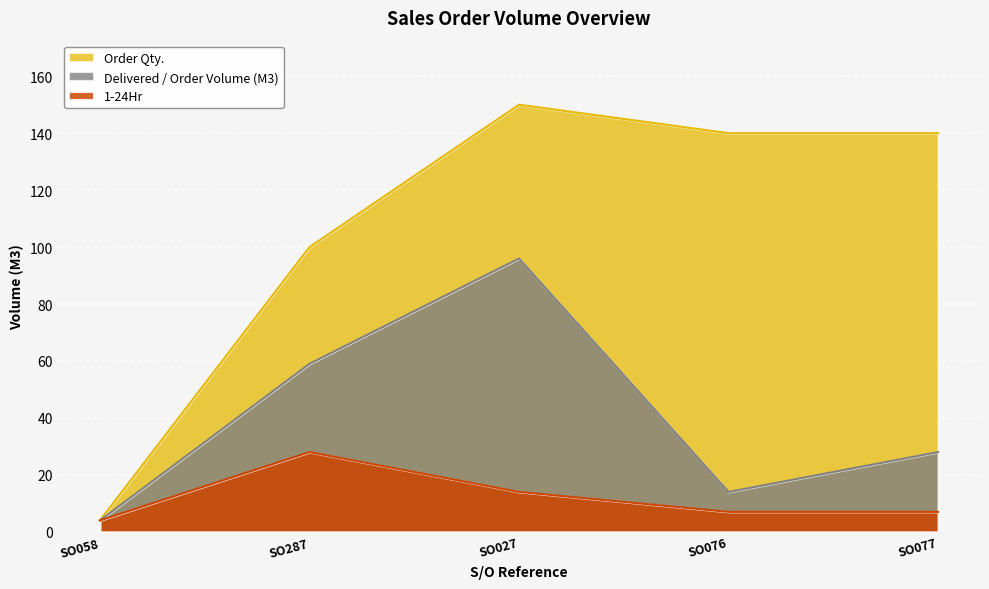

Is the value of 1-24Hr at SO058 greater than the value of Order Qty. at SO076?

No